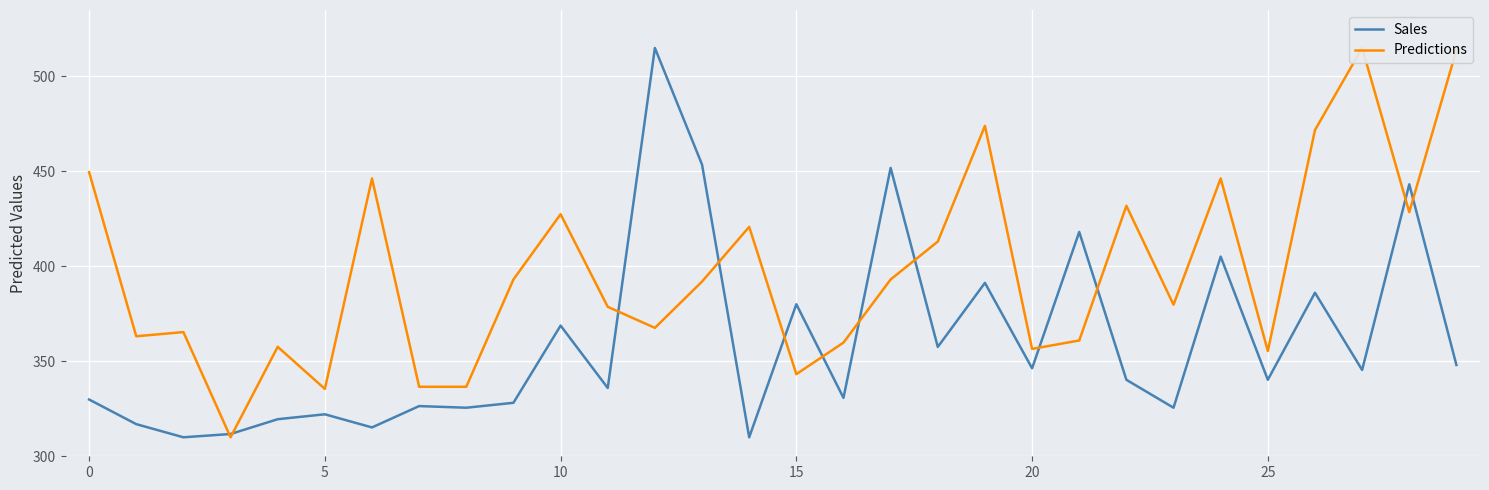

What is the highest value of the Sales series?

515.0